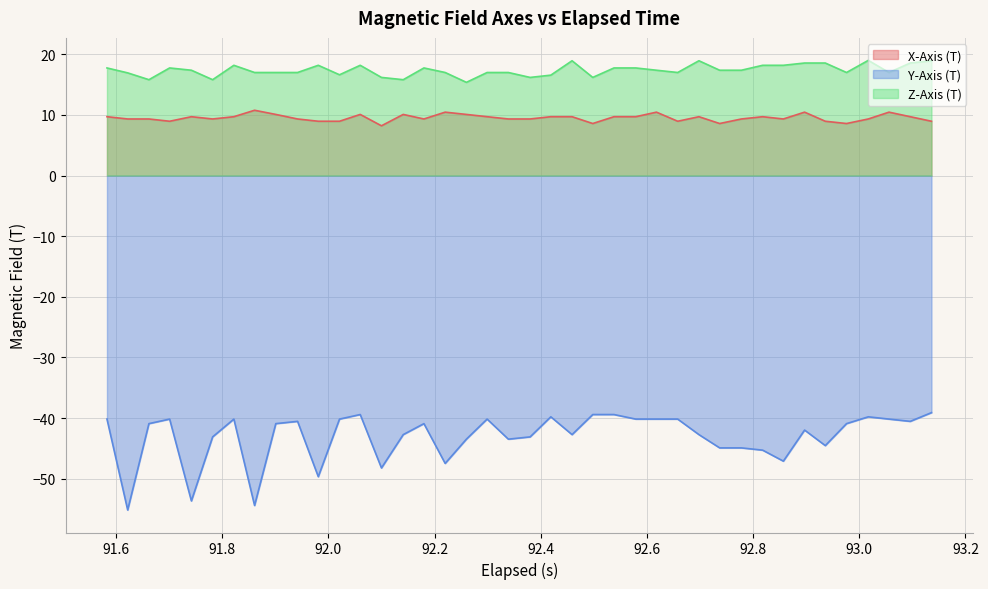

How many lines are shown in the chart?

3